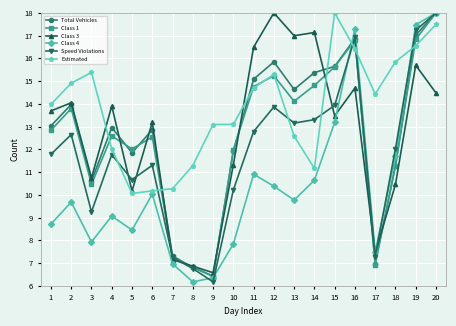

Does the chart have visible grid lines?

Yes